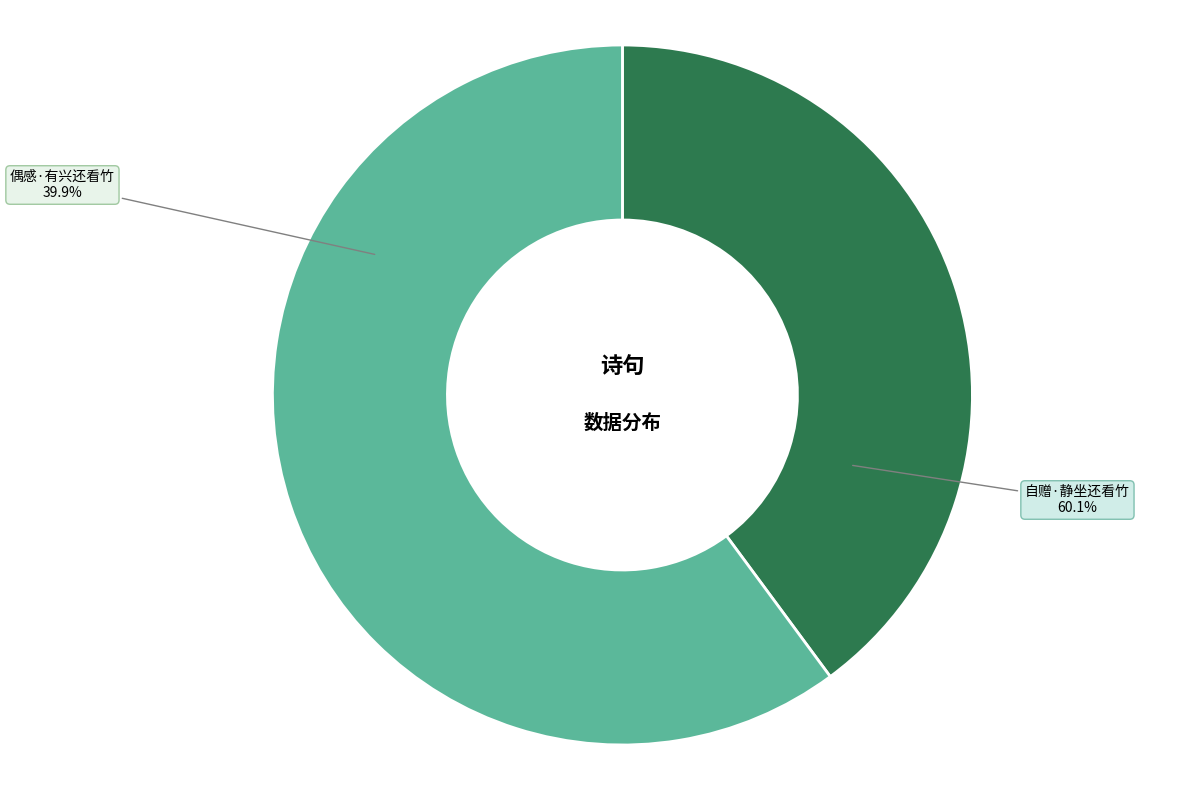

Combined, what portion of the pie is 偶感·有兴还看竹 and 自赠·静坐还看竹?

100.0%